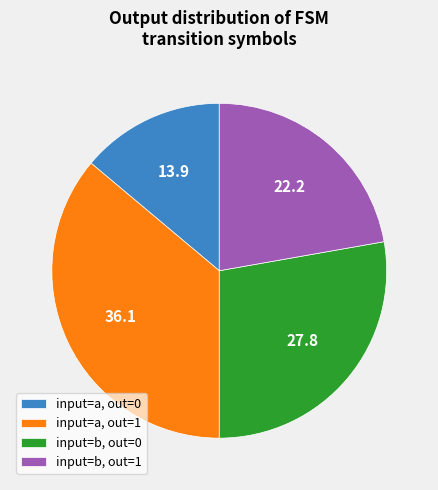

Which slice is the largest?

input=a, out=1